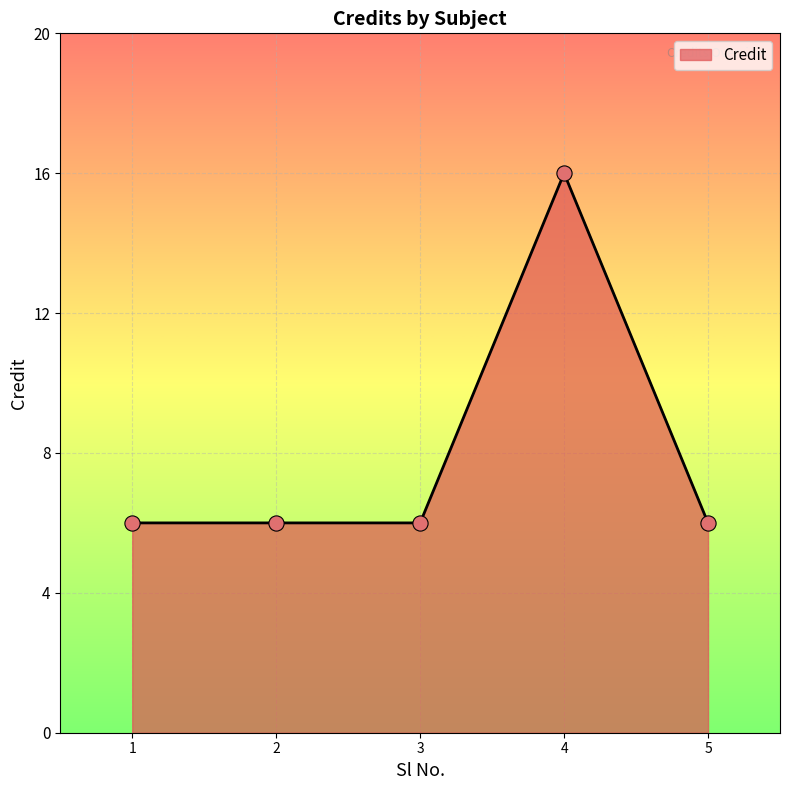

What is the ratio of the value at 1 to the value at 4?

0.4